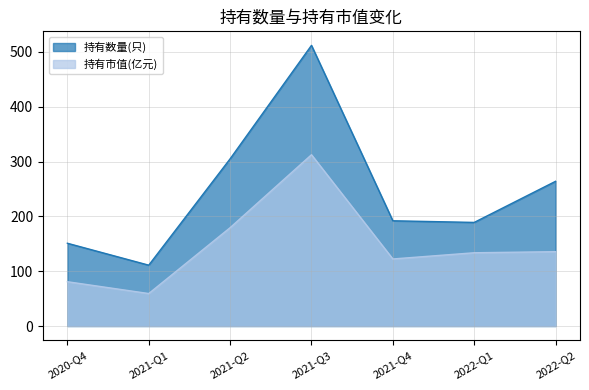

How many data points in 持有数量(只) are less than 192?

3